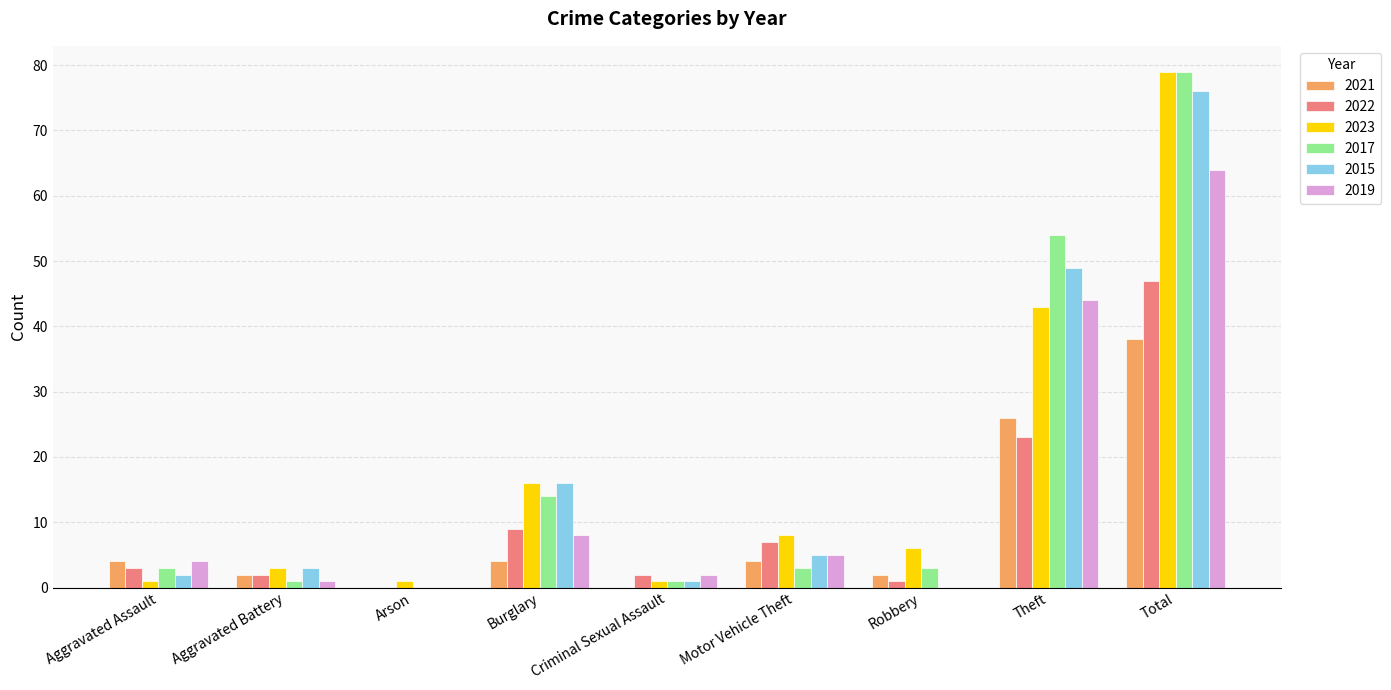

What is the highest value of the 2017 series?

79